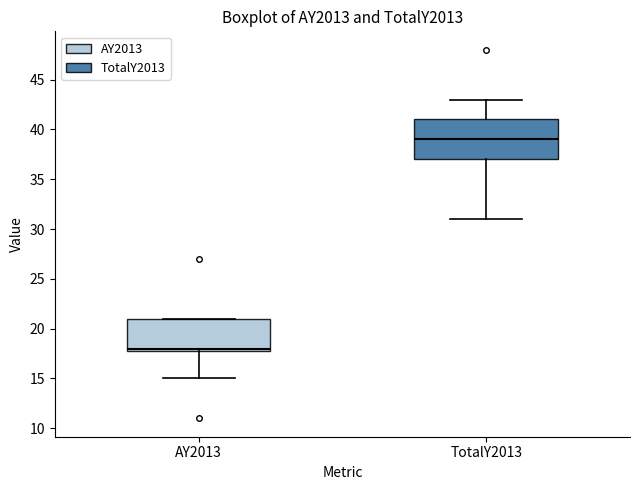

Which box's median line is the highest?

TotalY2013